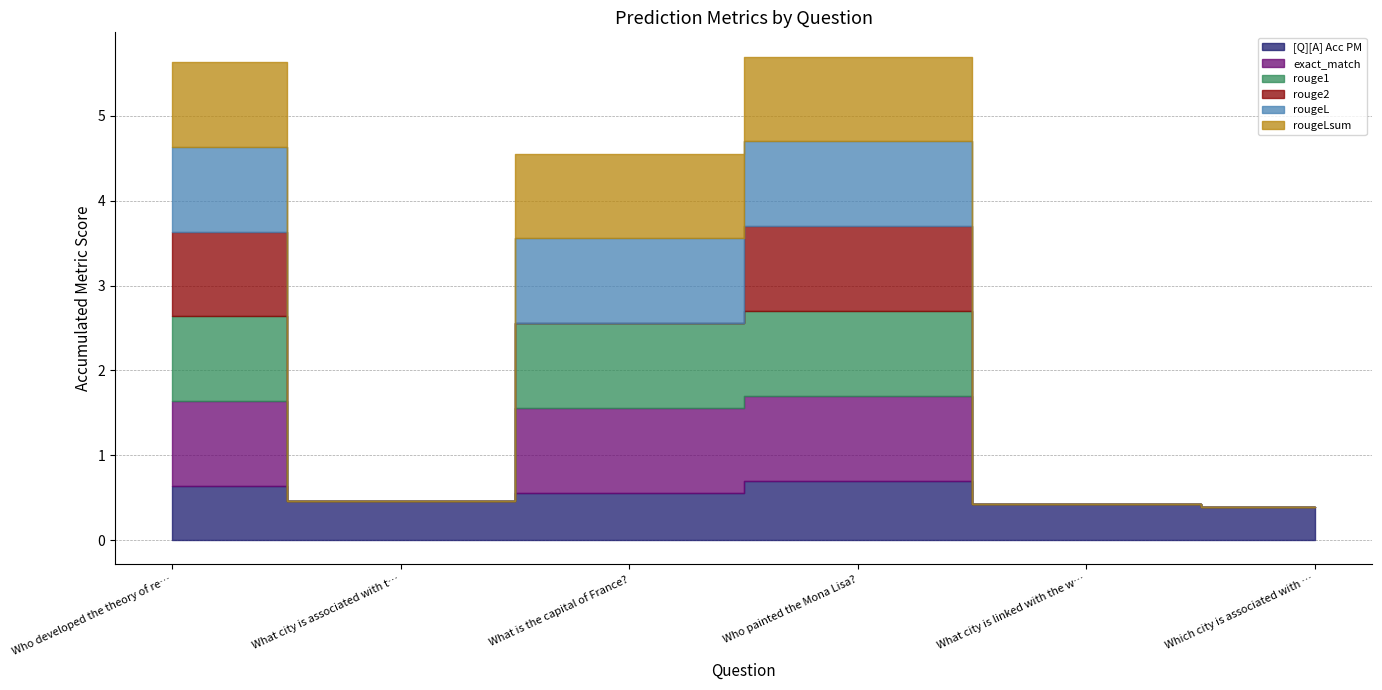

At how many categories does at least one series exceed 0?

6